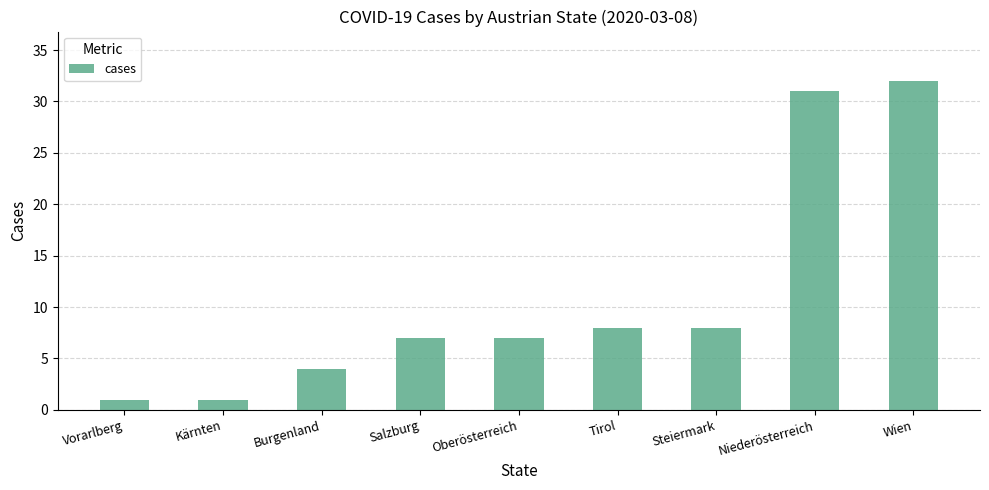

What is the sum of the values at Vorarlberg and Burgenland?

5